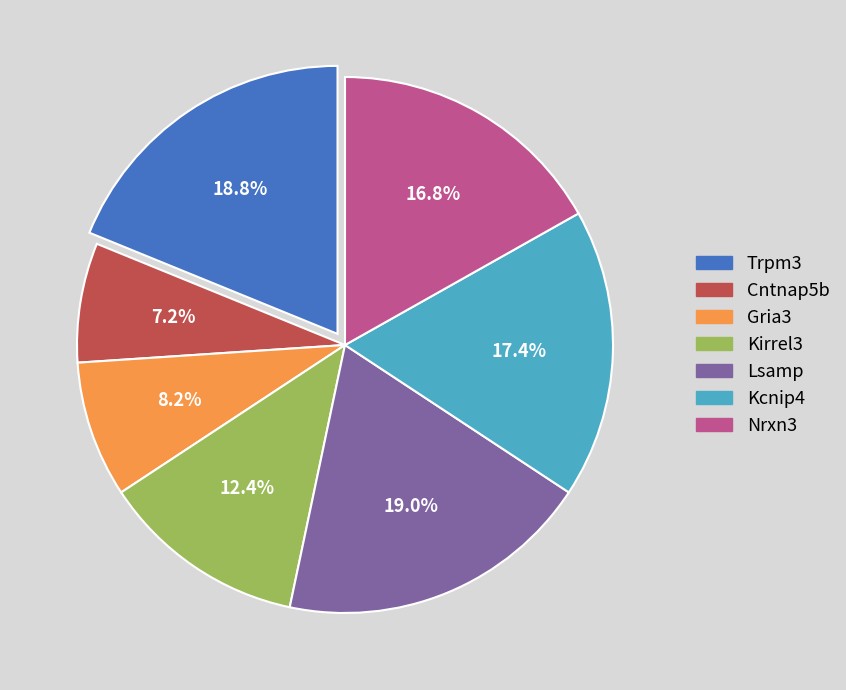

To the nearest percent, what is the difference between the Trpm3 and Kcnip4 slice percentages?

1%